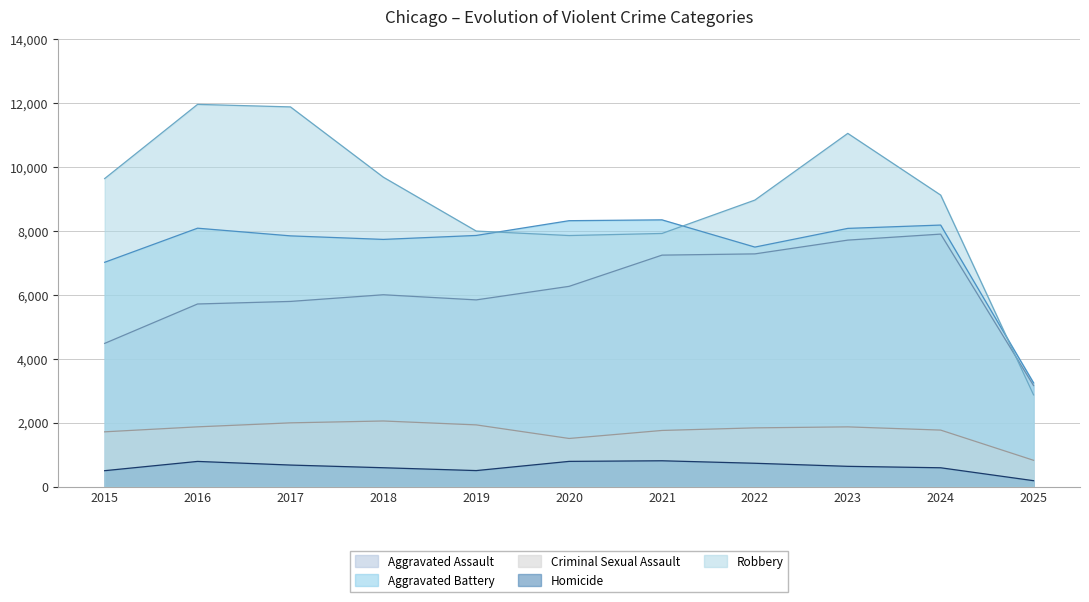

At which label is Robbery closest to 7414?

2020